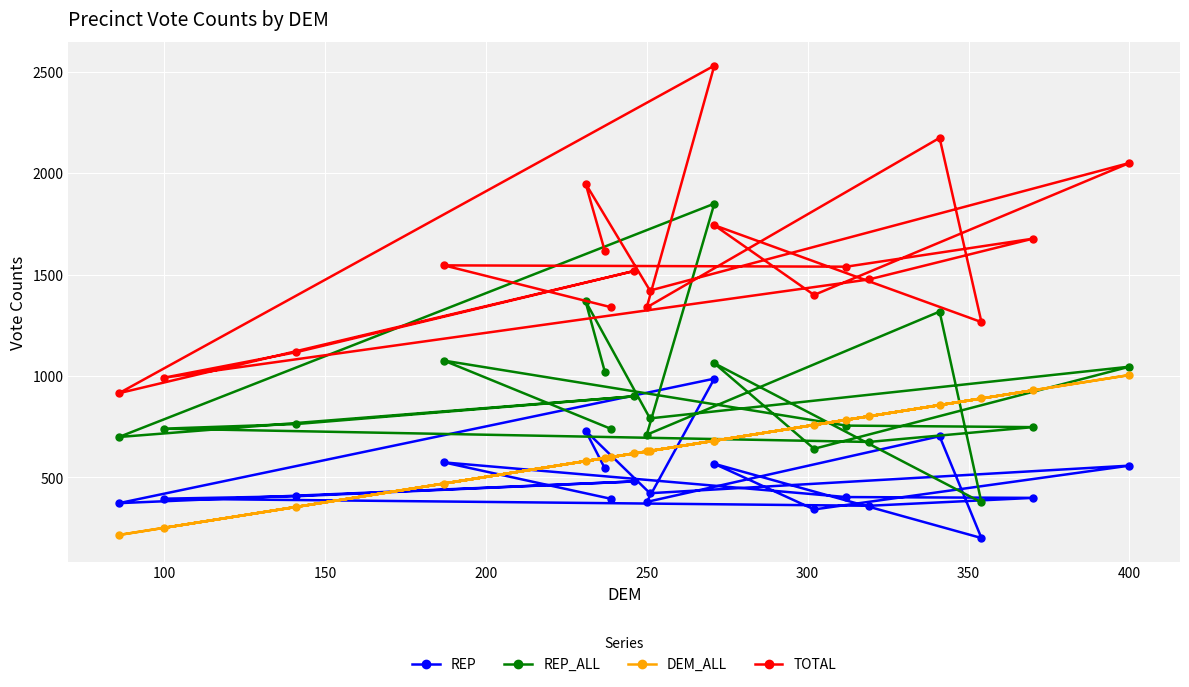

Is this an area chart (filled region under the line)?

No